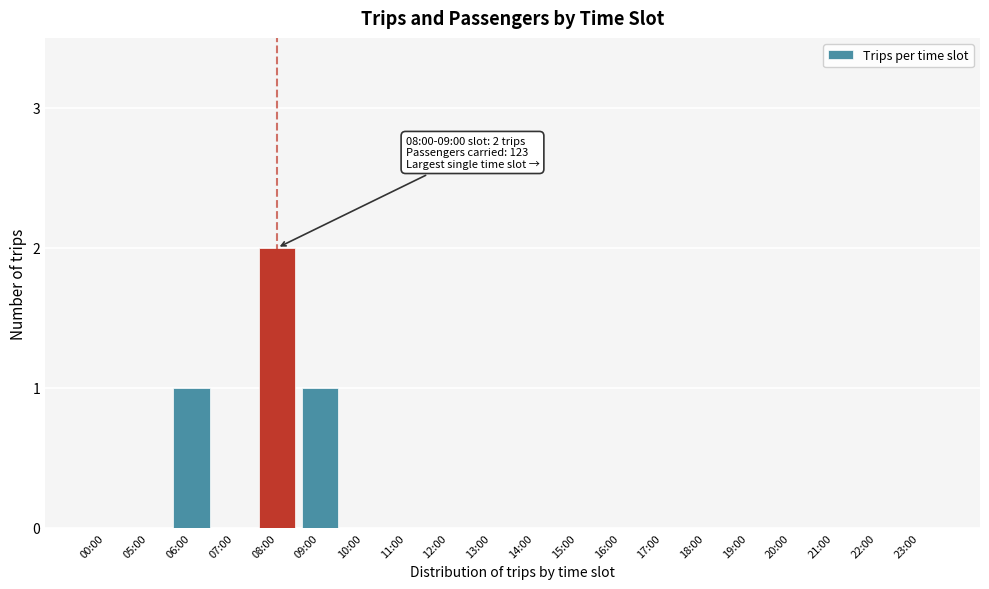

Reading left to right, what are all the values shown in this chart?

00:00=0	05:00=0	06:00=1	07:00=0	08:00=2	09:00=1	10:00=0	11:00=0	12:00=0	13:00=0	14:00=0	15:00=0	16:00=0	17:00=0	18:00=0	19:00=0	20:00=0	21:00=0	22:00=0	23:00=0